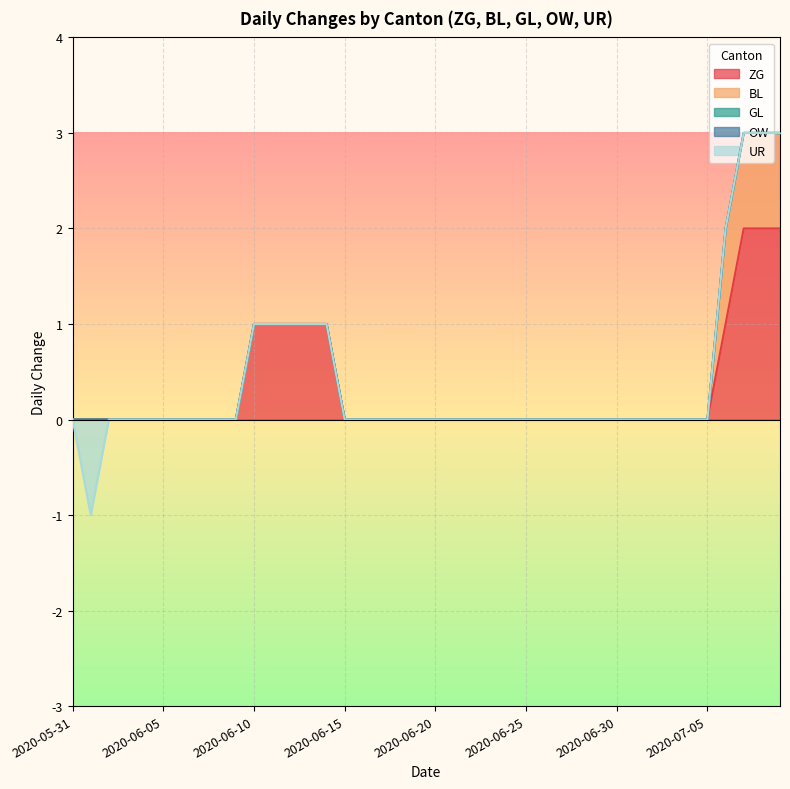

Count the number of data series in this chart.

5